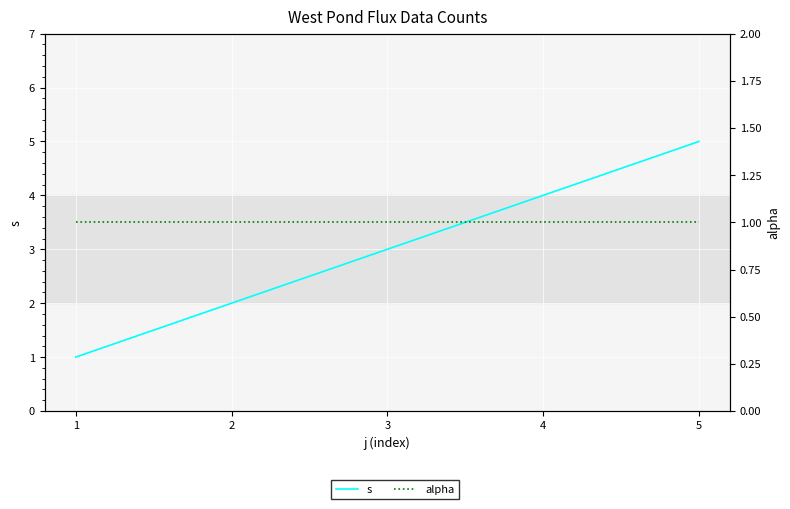

Reading left to right, list all the values displayed in this chart.

s: 1=1	2=2	3=3	4=4	5=5
alpha: 1=1	2=1	3=1	4=1	5=1